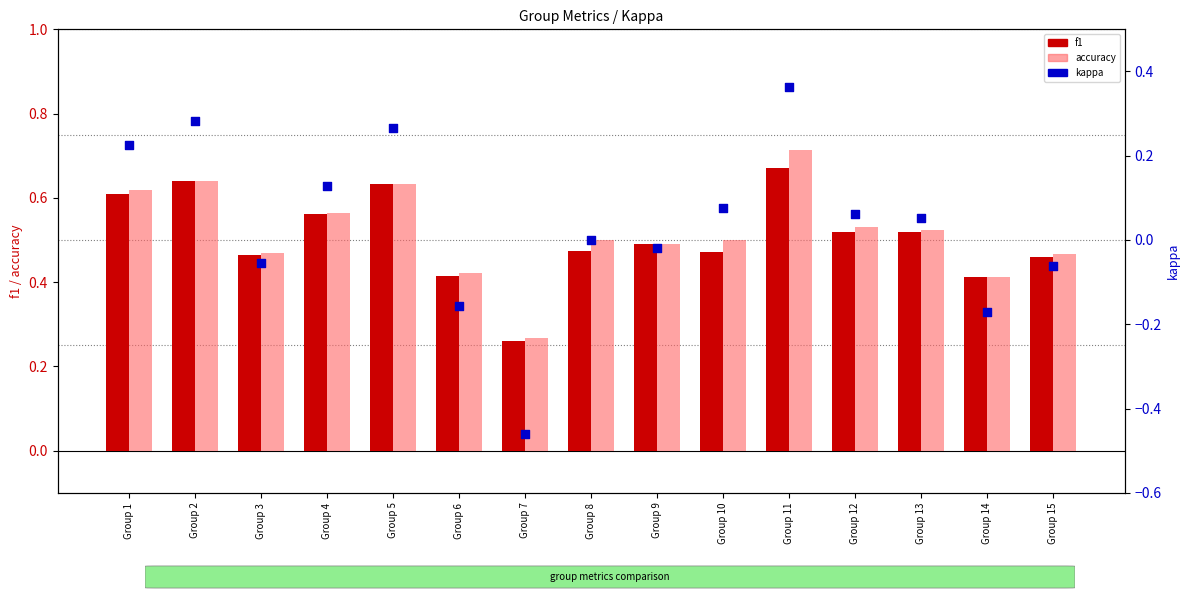

At how many categories does at least one series exceed 0?

15